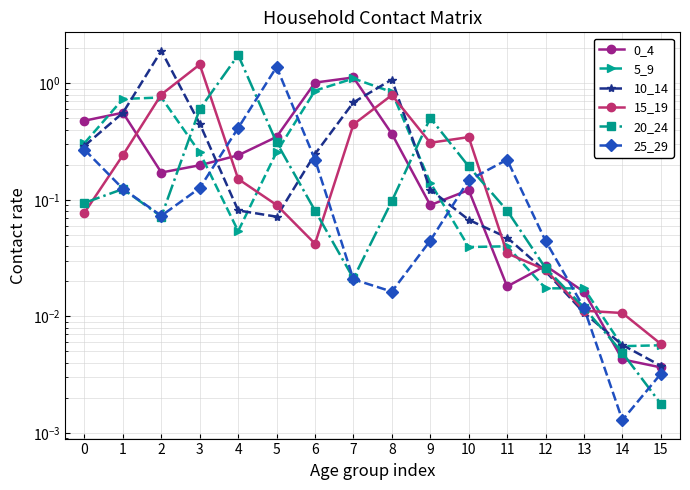

Reading right to left, list all the values displayed in this chart.

0_4: 15=0.0	14=0.0	13=0.0	12=0.0	11=0.0	10=0.1	9=0.1	8=0.4	7=1.1	6=1.0	5=0.3	4=0.2	3=0.2	2=0.2	1=0.6	0=0.5
5_9: 15=0.0	14=0.0	13=0.0	12=0.0	11=0.0	10=0.0	9=0.1	8=0.8	7=1.1	6=0.9	5=0.3	4=0.1	3=0.3	2=0.8	1=0.7	0=0.3
10_14: 15=0.0	14=0.0	13=0.0	12=0.0	11=0.0	10=0.1	9=0.1	8=1.1	7=0.7	6=0.2	5=0.1	4=0.1	3=0.4	2=1.9	1=0.6	0=0.3
15_19: 15=0.0	14=0.0	13=0.0	12=0.0	11=0.0	10=0.3	9=0.3	8=0.8	7=0.4	6=0.0	5=0.1	4=0.2	3=1.4	2=0.8	1=0.2	0=0.1
20_24: 15=0.0	14=0.0	13=0.0	12=0.0	11=0.1	10=0.2	9=0.5	8=0.1	7=0.0	6=0.1	5=0.3	4=1.7	3=0.6	2=0.1	1=0.1	0=0.1
25_29: 15=0.0	14=0.0	13=0.0	12=0.0	11=0.2	10=0.1	9=0.0	8=0.0	7=0.0	6=0.2	5=1.4	4=0.4	3=0.1	2=0.1	1=0.1	0=0.3